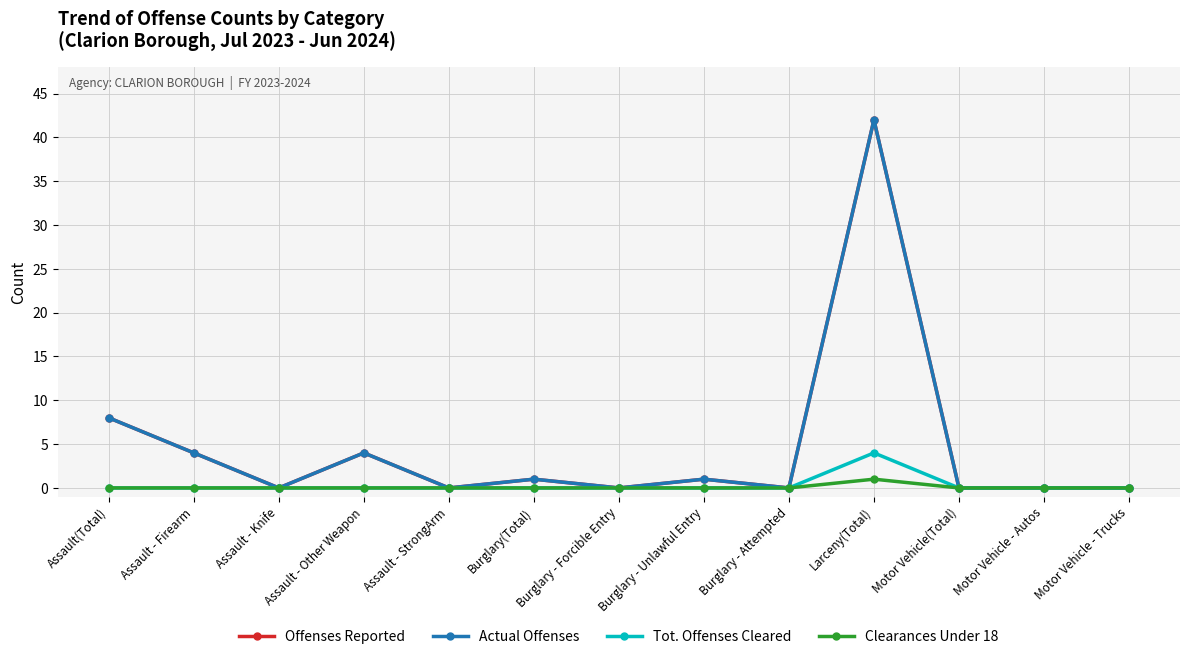

Which category has the lowest value in the Actual Offenses series?

Assault - Knife